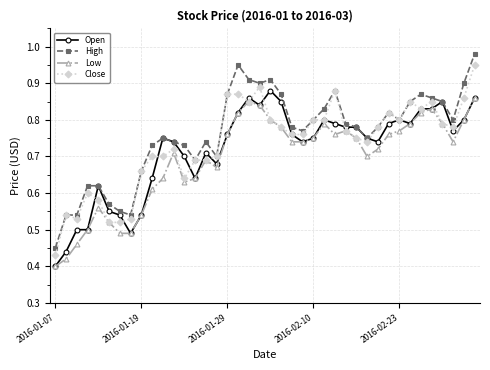

At how many categories does at least one series exceed 0?

40